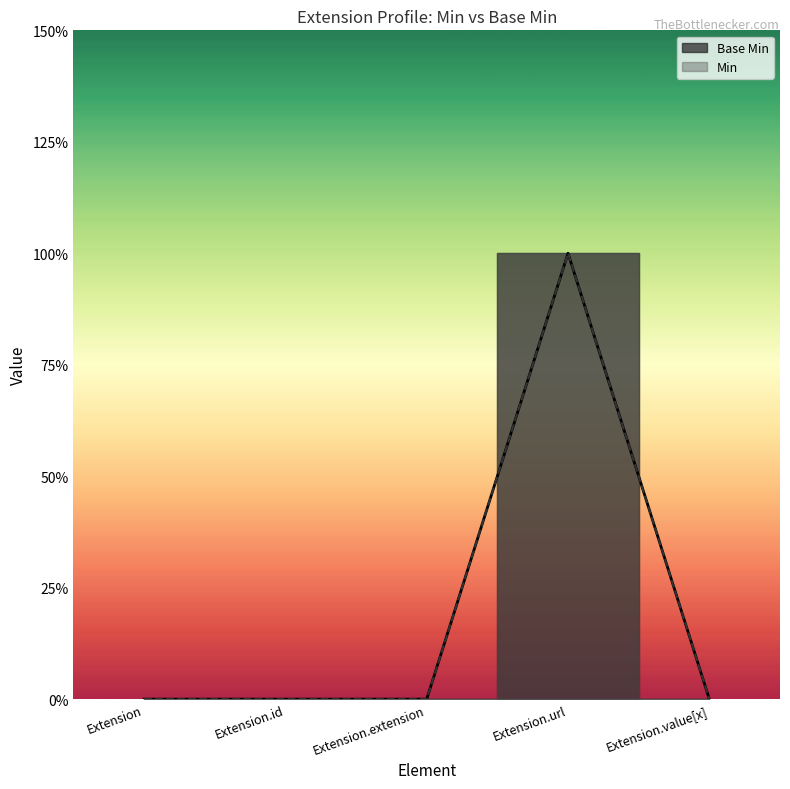

Where is Min nearest to the value 0?

Extension